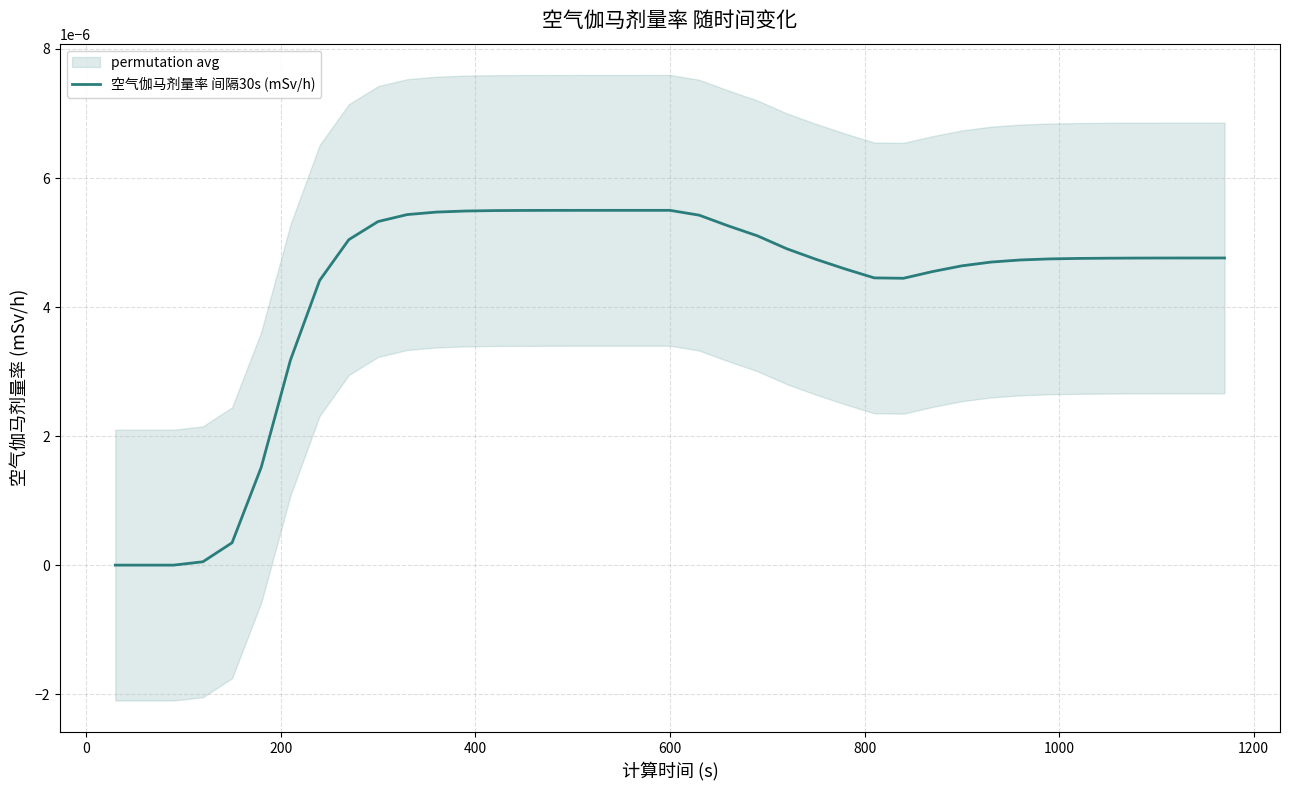

Does the chart have visible grid lines?

Yes